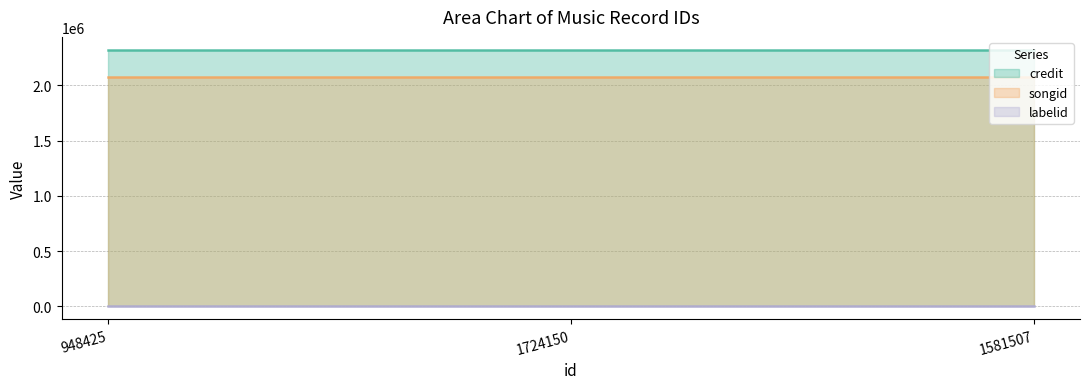

What is the label of the 2nd point from the right?

1724150